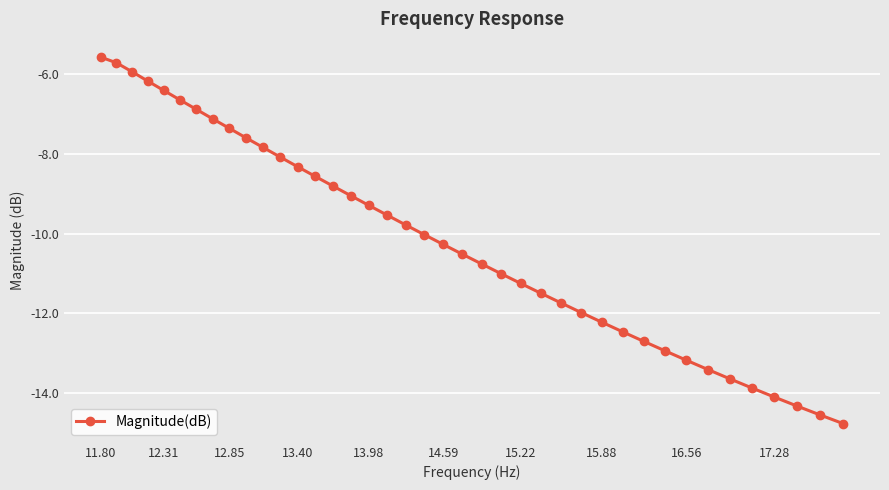

What is the smallest value displayed?

-14.8